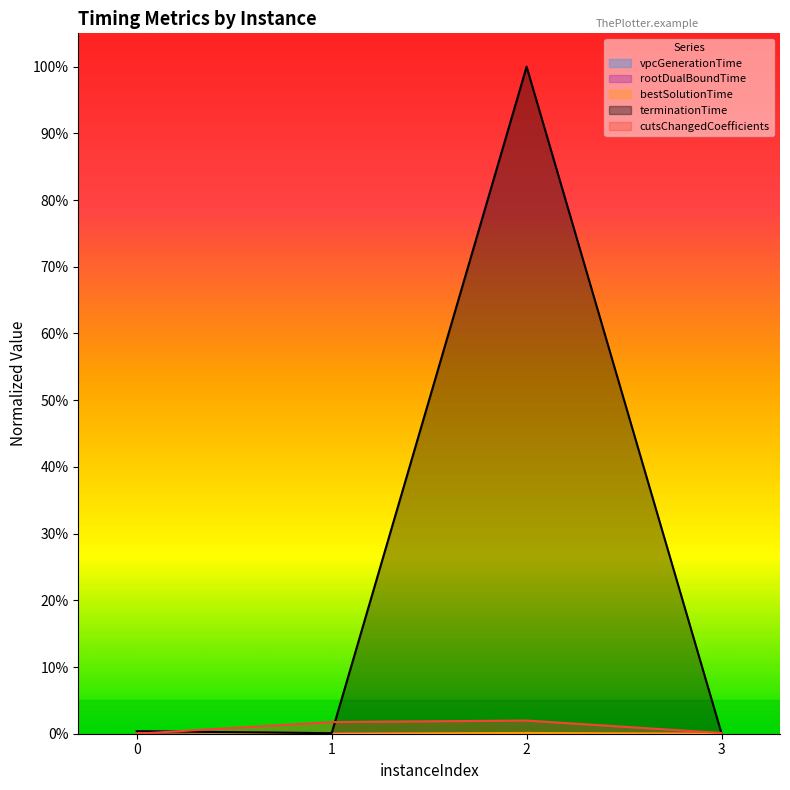

True or false: vpcGenerationTime has a value of 0.0 at 1.

True